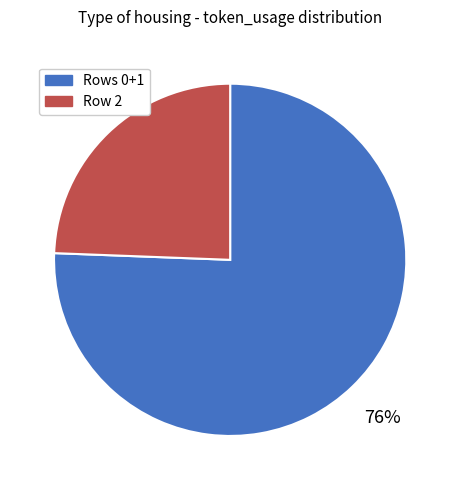

How many segments does this pie chart have?

2